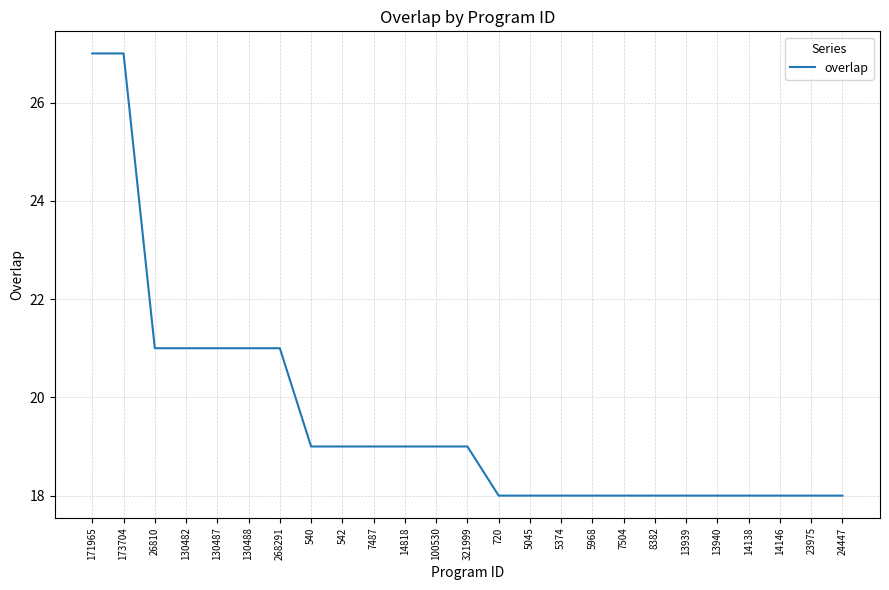

What position from the right is 130482?

22